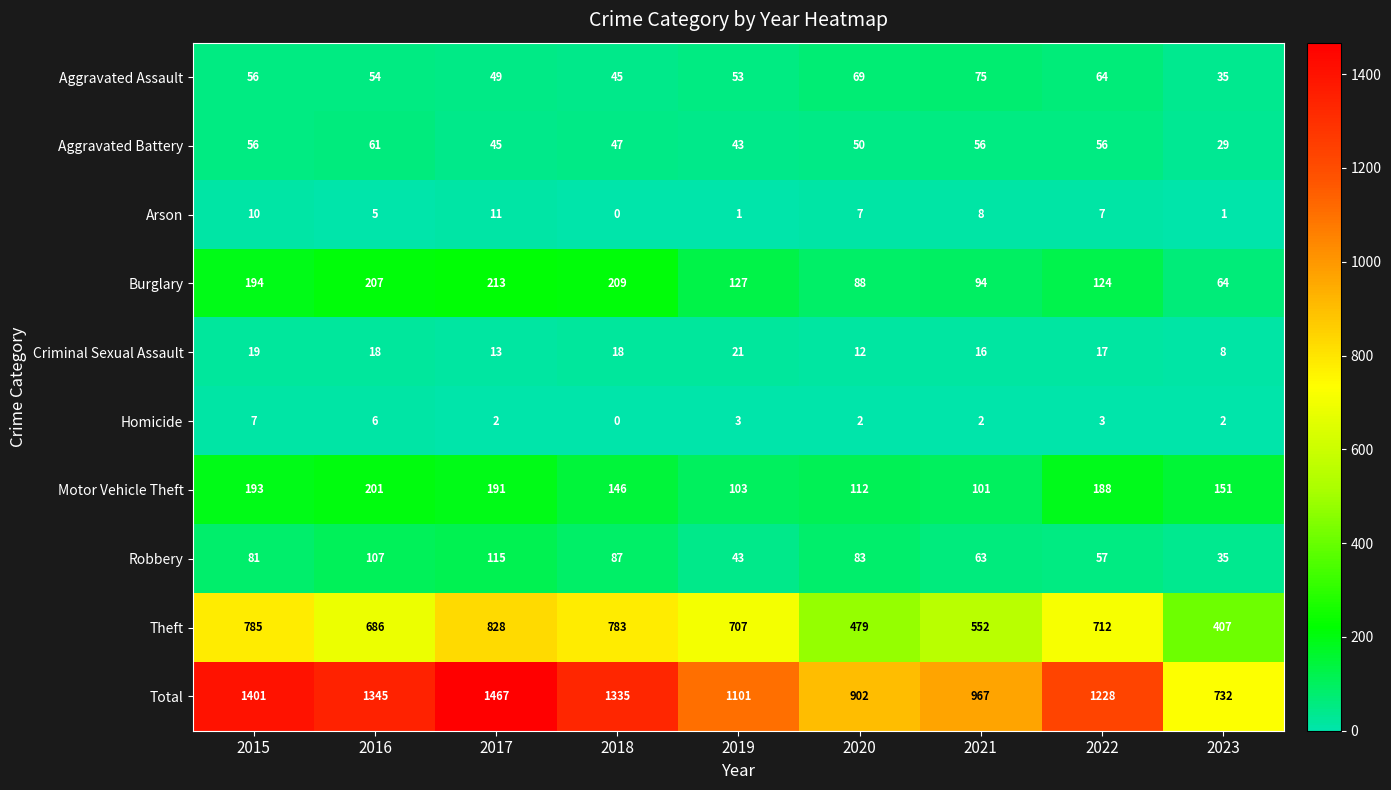

The Total series shows 1195 at 2023. True or false?

False